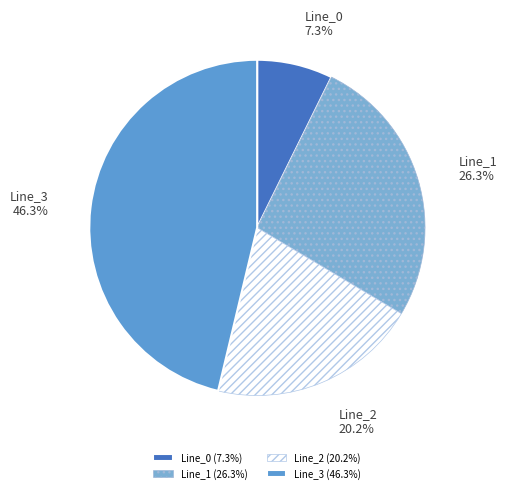

Between Line_3 and Line_0, which is larger?

Line_3